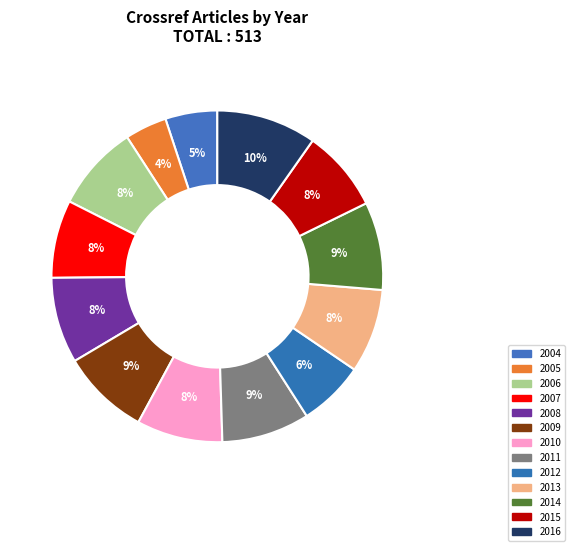

To the nearest percent, what percentage of the pie is 2006?

8%